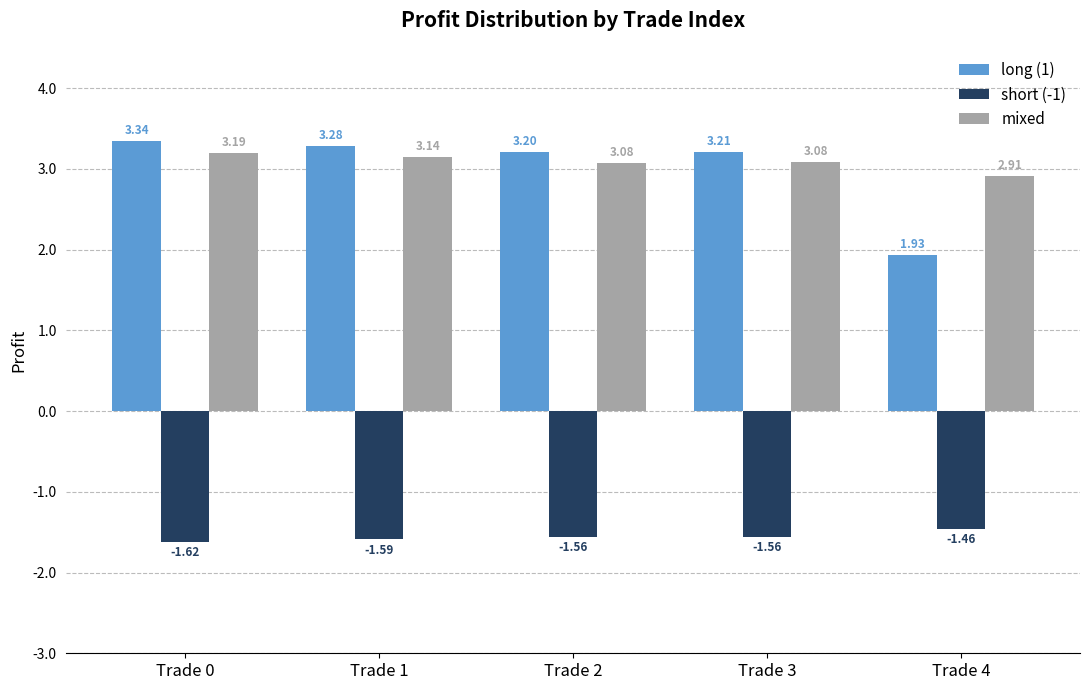

At which label does long (1) reach its minimum?

Trade 4